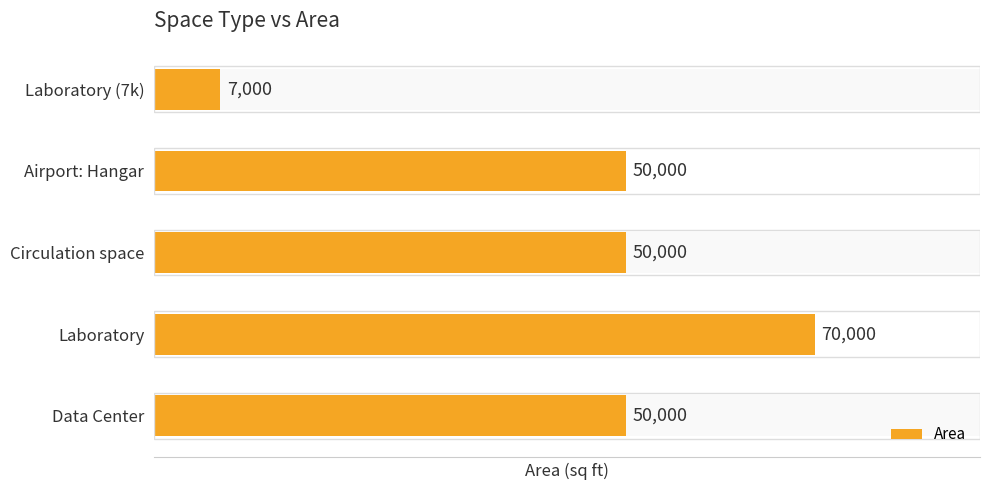

The chart shows a value of 18651 at Laboratory. True or false?

False